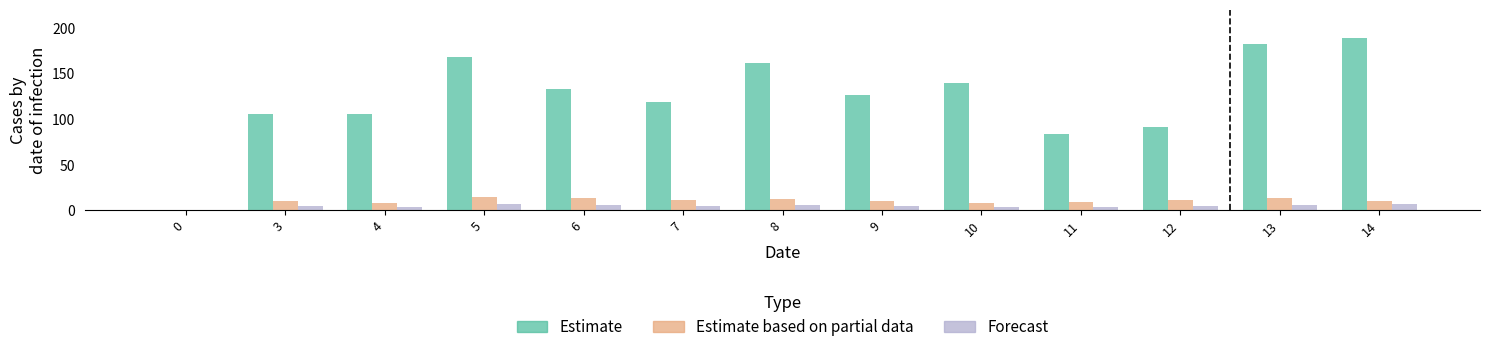

Which series has the largest total across all categories?

Estimate